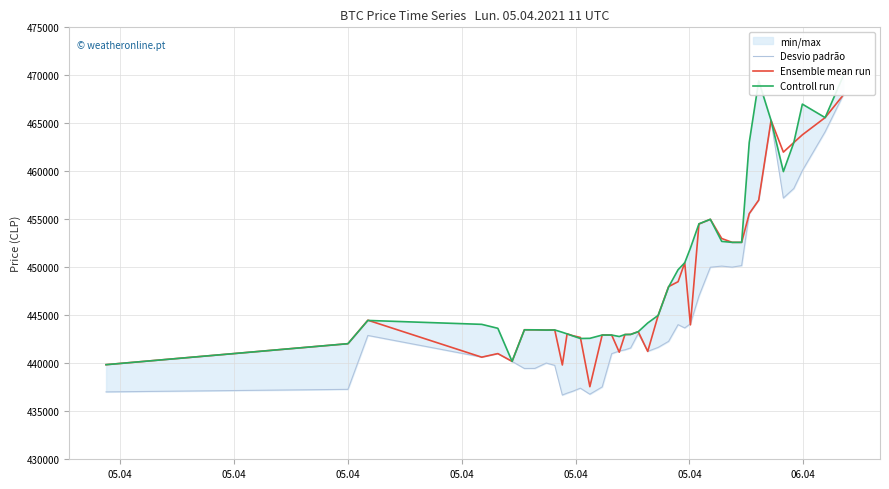

Count the number of categories in the chart.

40